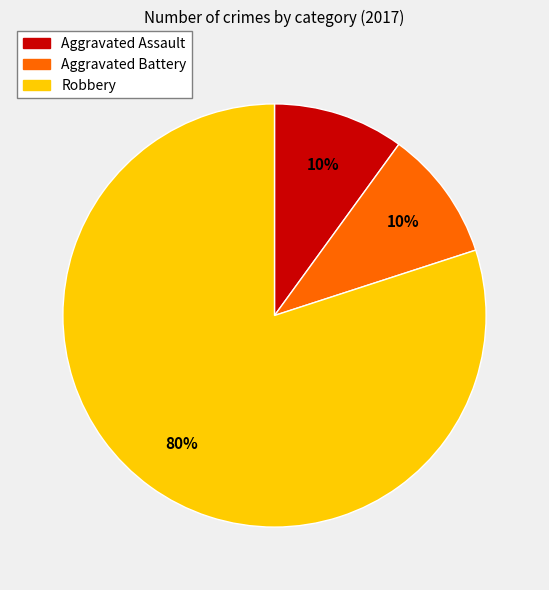

Which slice is the largest?

Robbery